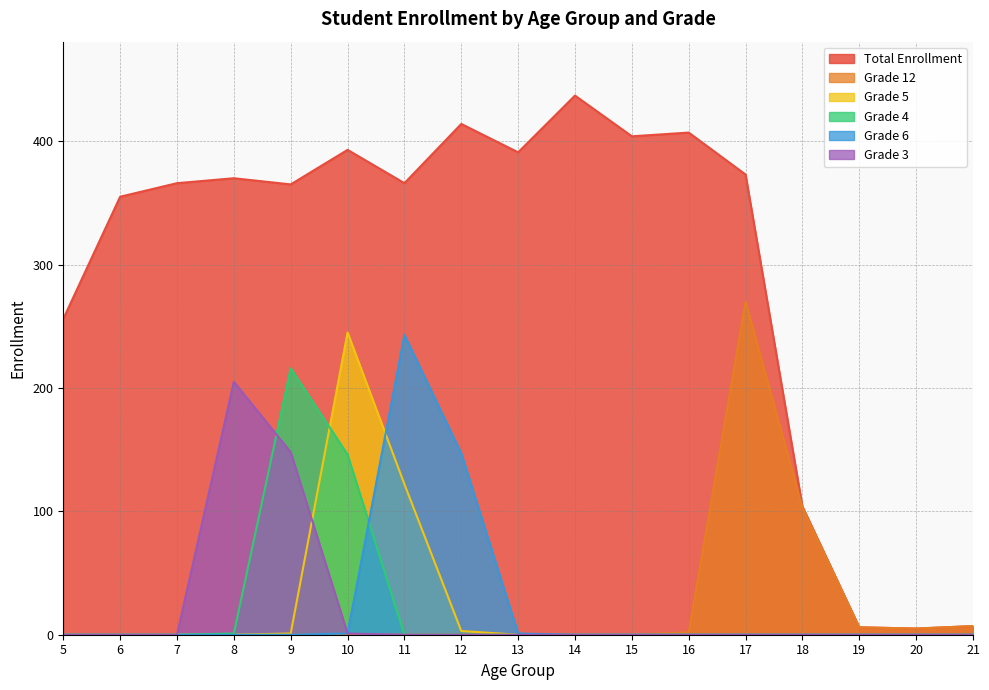

What is the difference between the maximum and minimum values in the Grade 4 series?

216